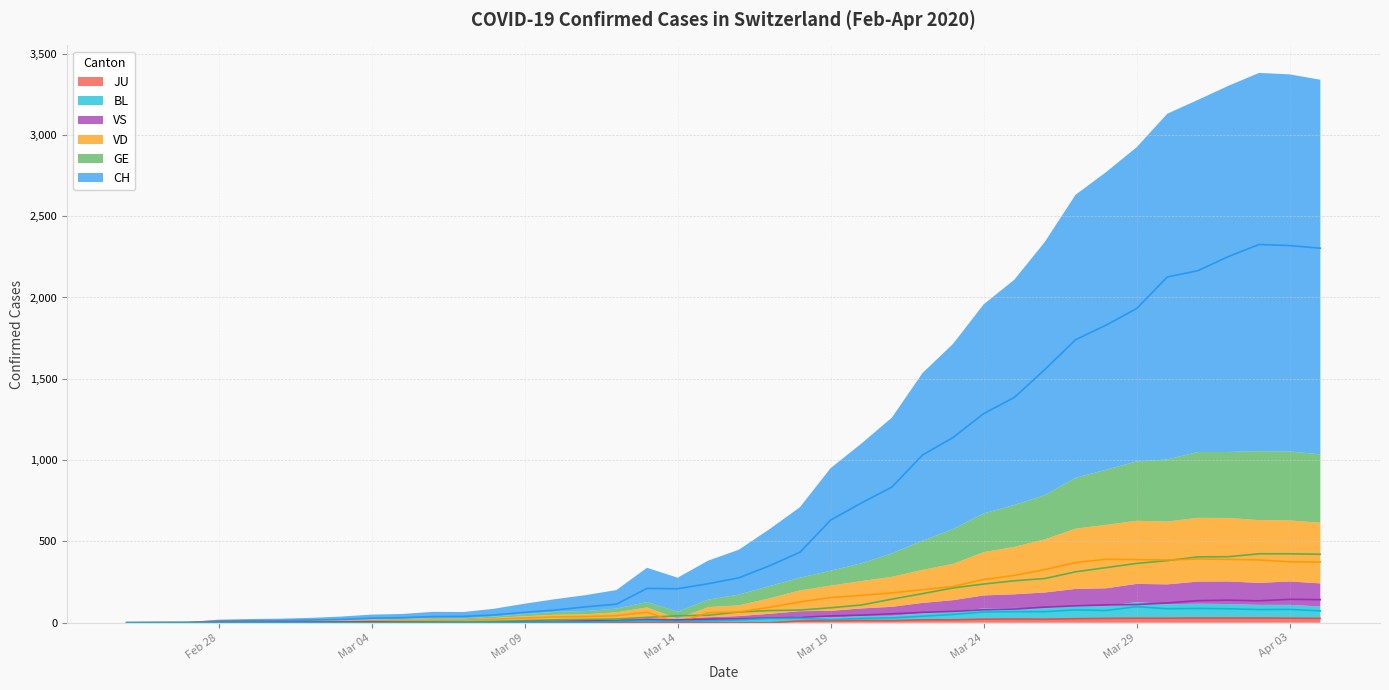

What is the average value of the VS series?

47